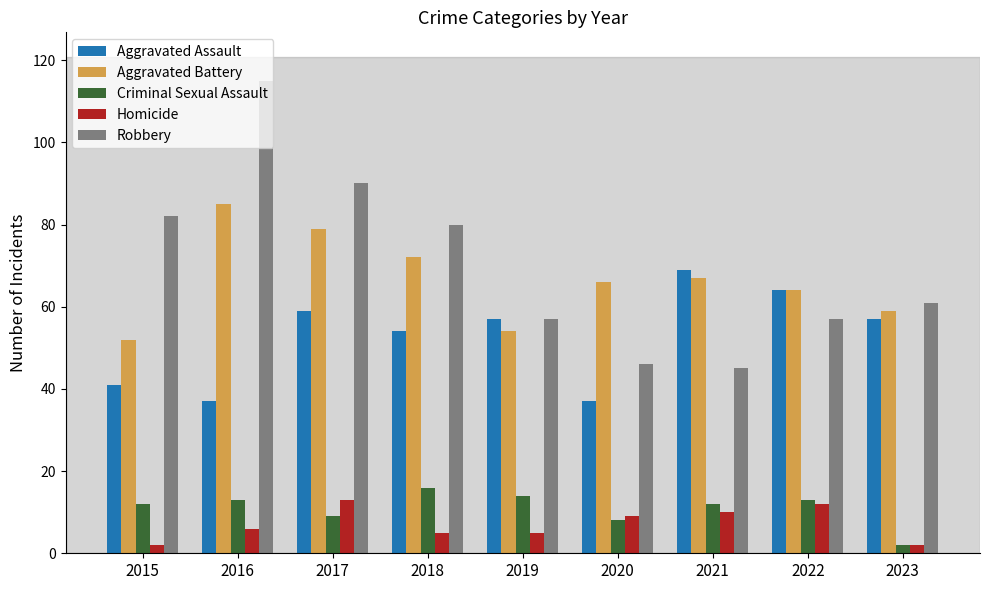

What is the sum of the Aggravated Battery values at 2017 and 2021?

146